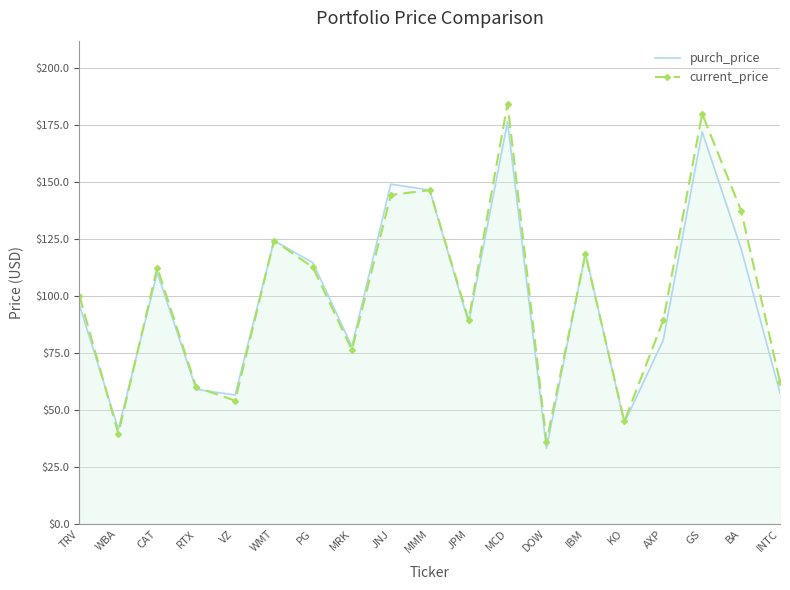

What is the sum of all purch_price values?

1868.0